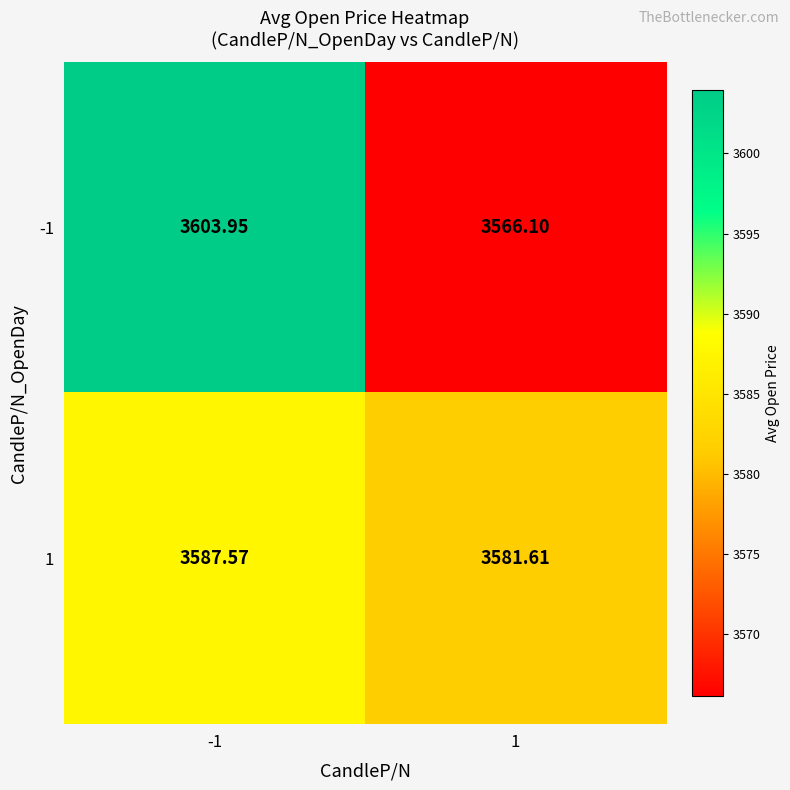

How many data points in 1 are above 3587?

1